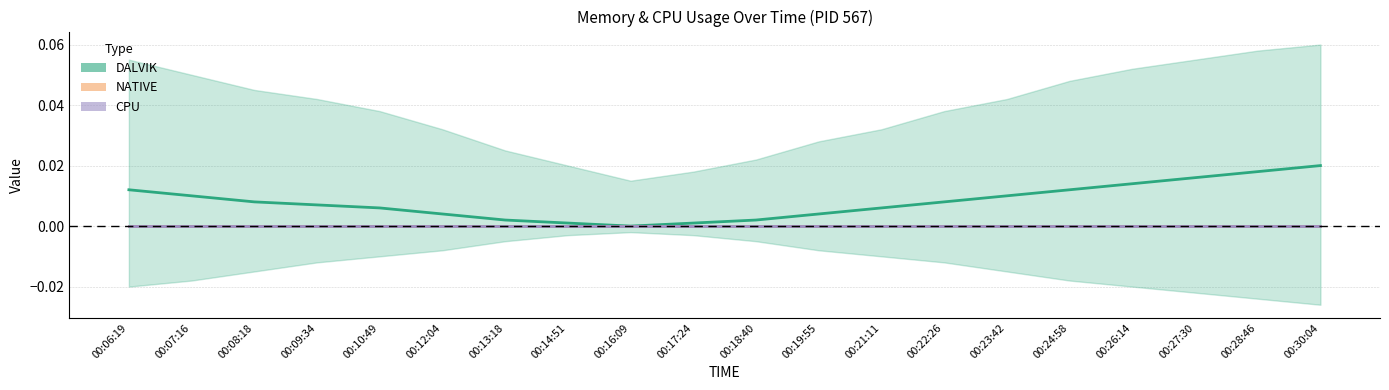

At 00:09:34, list the series in order from largest to smallest.

DALVIK, NATIVE, CPU